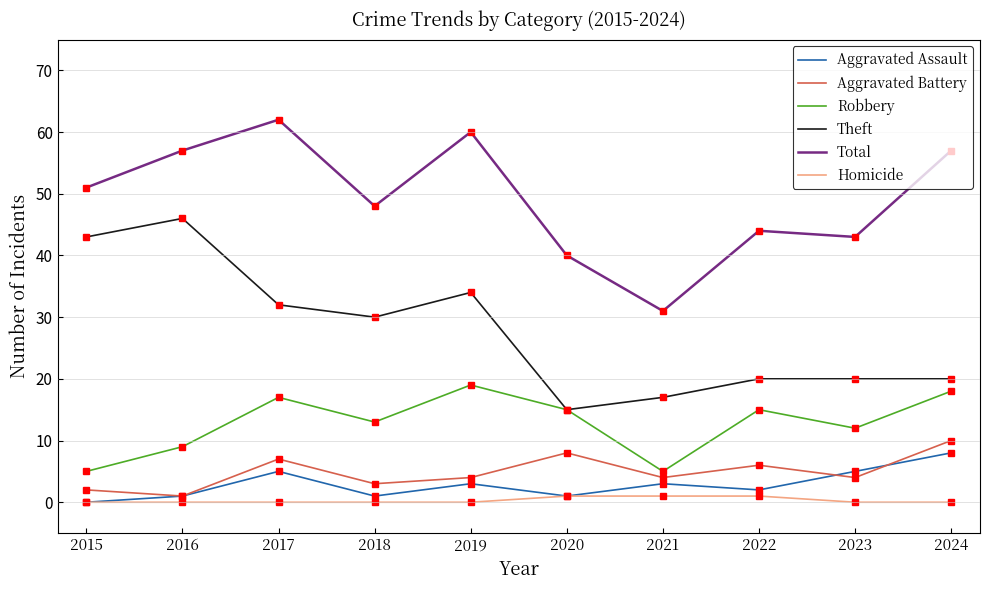

Which category has the highest value in the Theft series?

2016